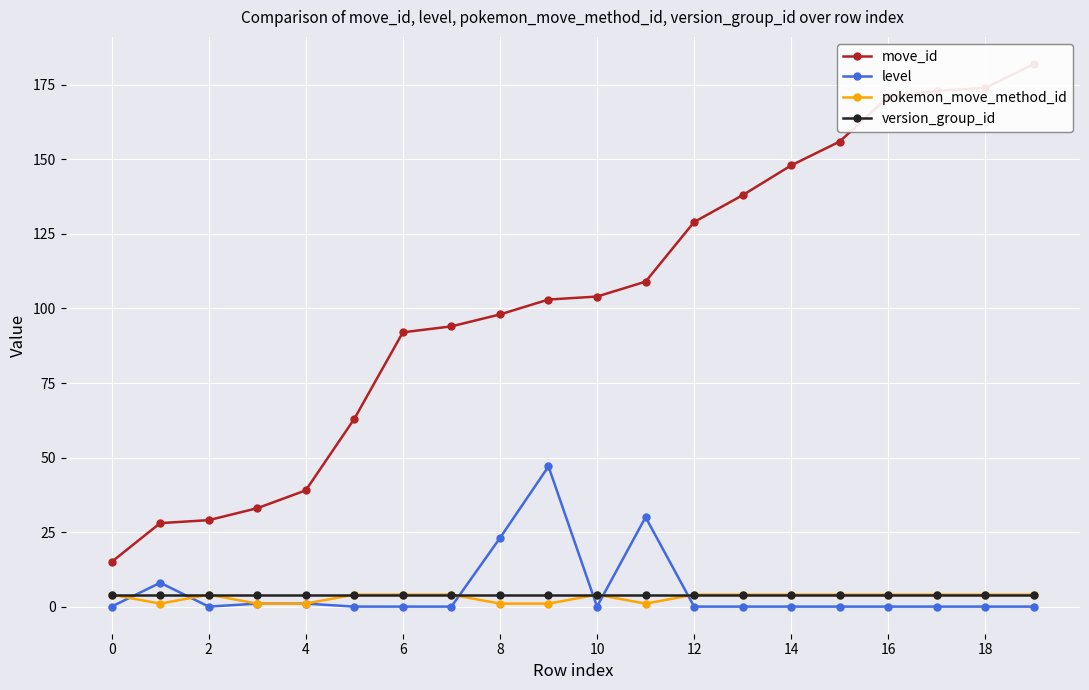

What value does the version_group_id series have at 0?

4